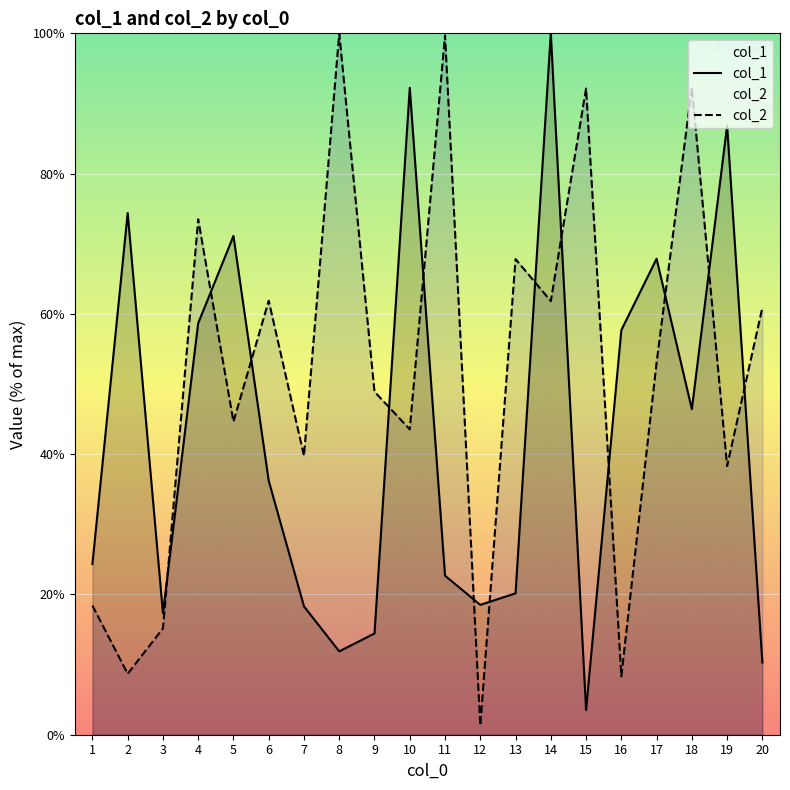

Between which two adjacent categories do col_2 and col_1 first intersect?

3 and 4